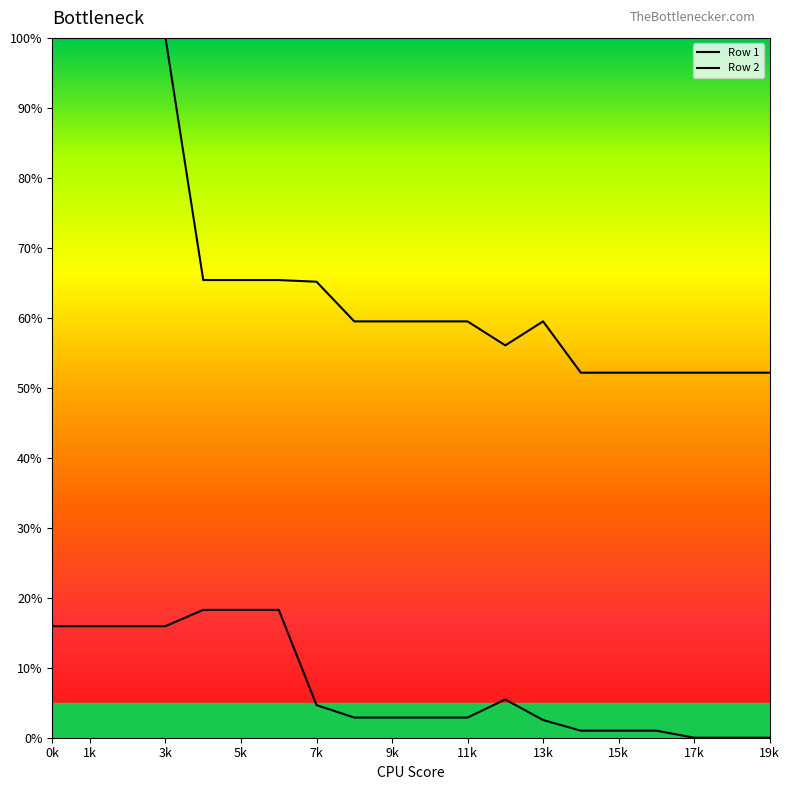

What are all the series names shown in the legend?

Row 1, Row 2